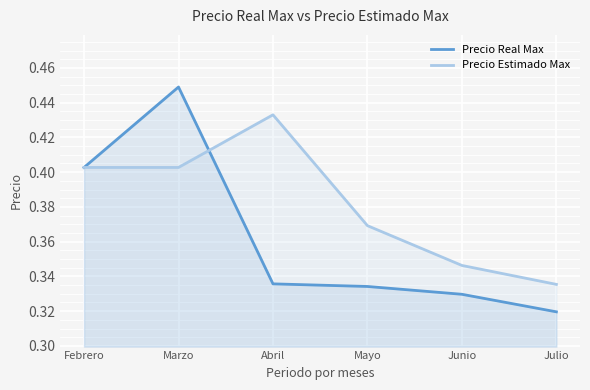

What is the minimum value for Precio Real Max?

0.3